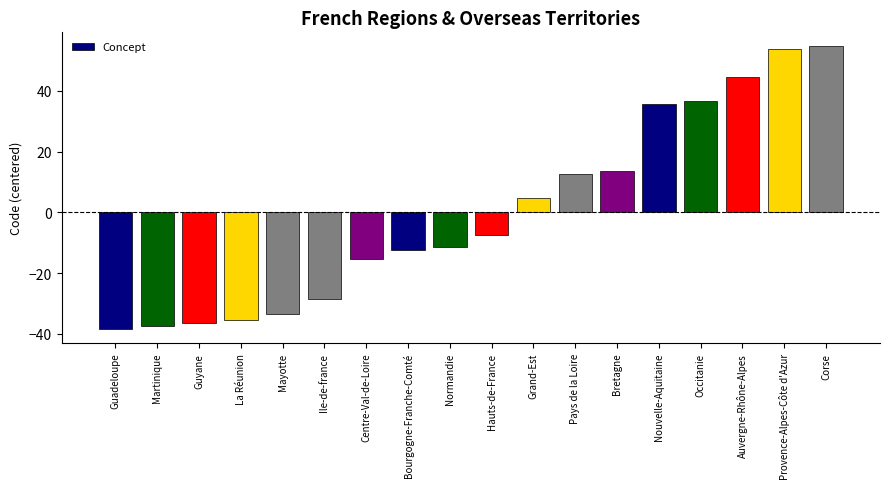

Does the chart contain any negative values?

Yes